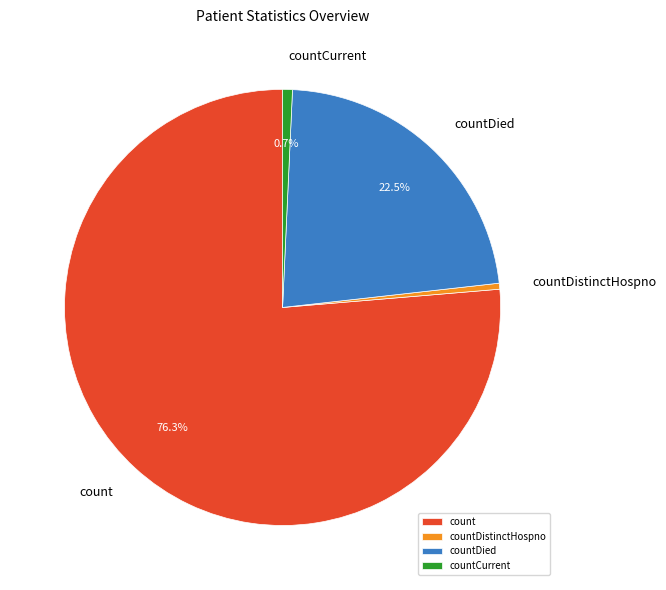

What is the largest slice in the pie chart?

count